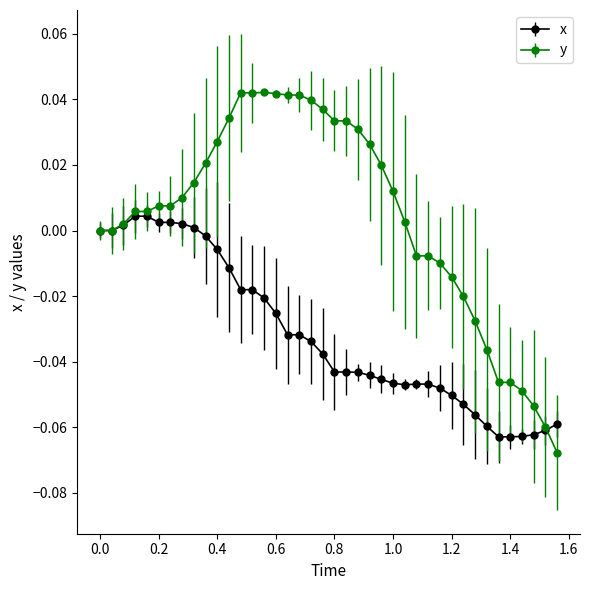

Which series has the largest total across all categories?

y